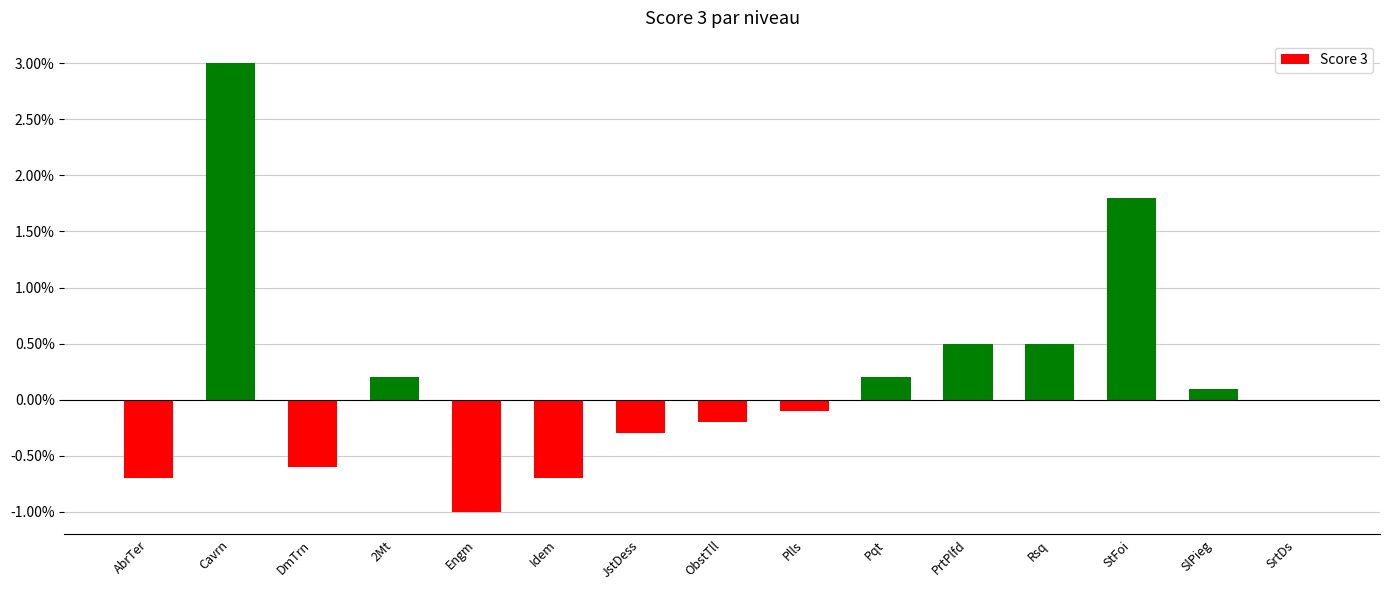

True or false: the data shows -100 at Plls.

True